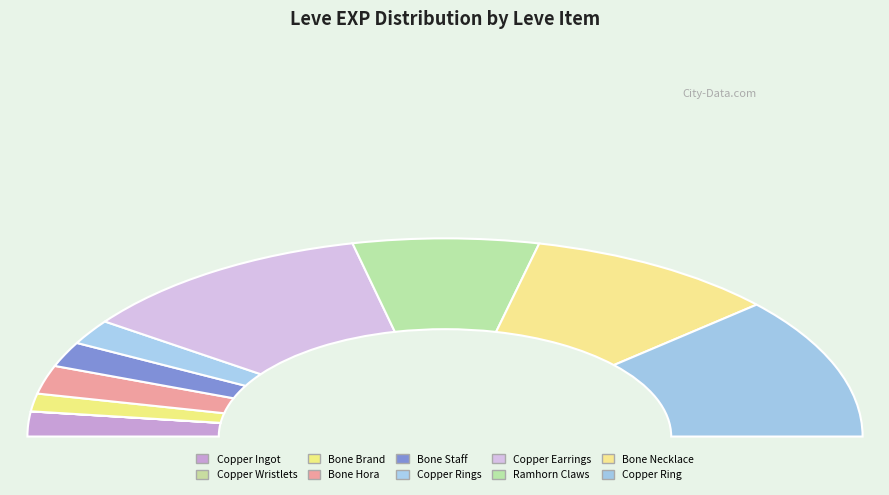

Is there a majority slice in this chart?

No